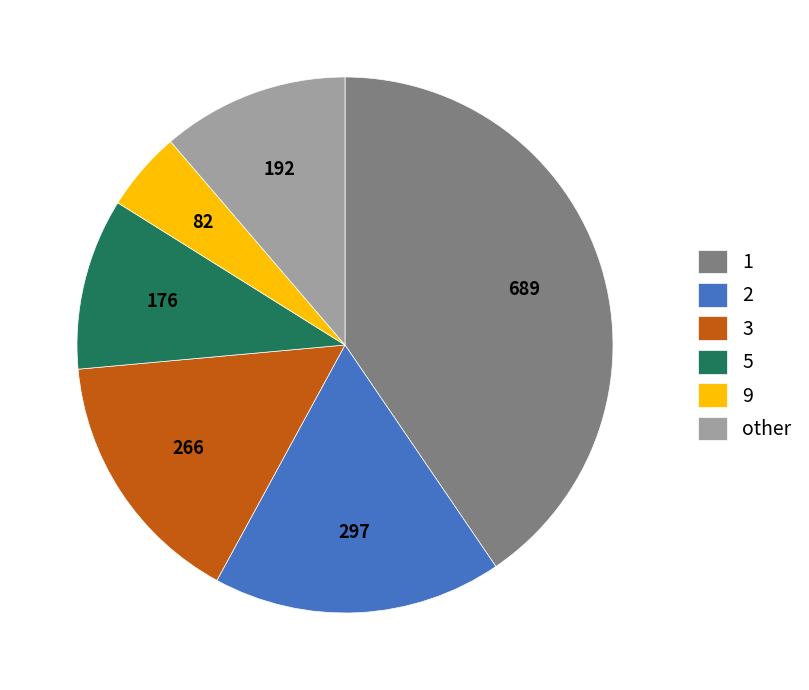

Which category has the smallest portion of the pie?

9